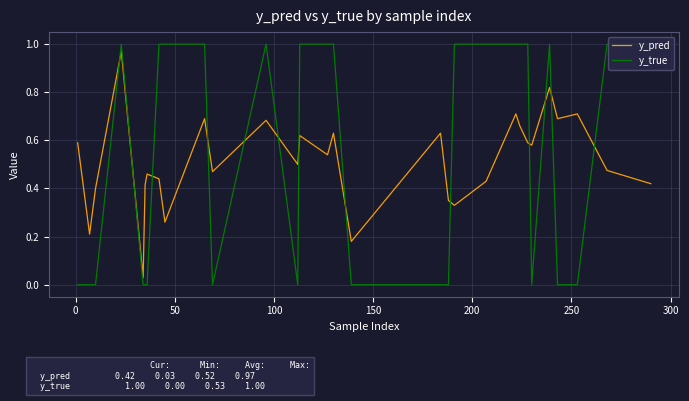

Count the number of data series in this chart.

2